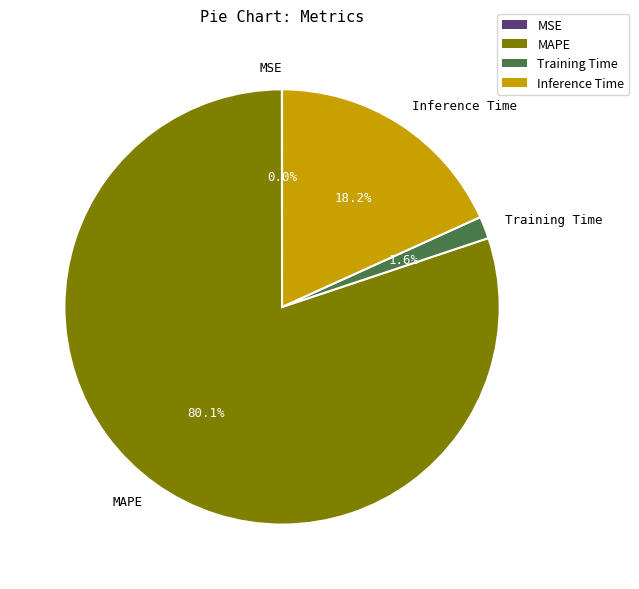

How much of the chart is everything except Inference Time?

81.8%